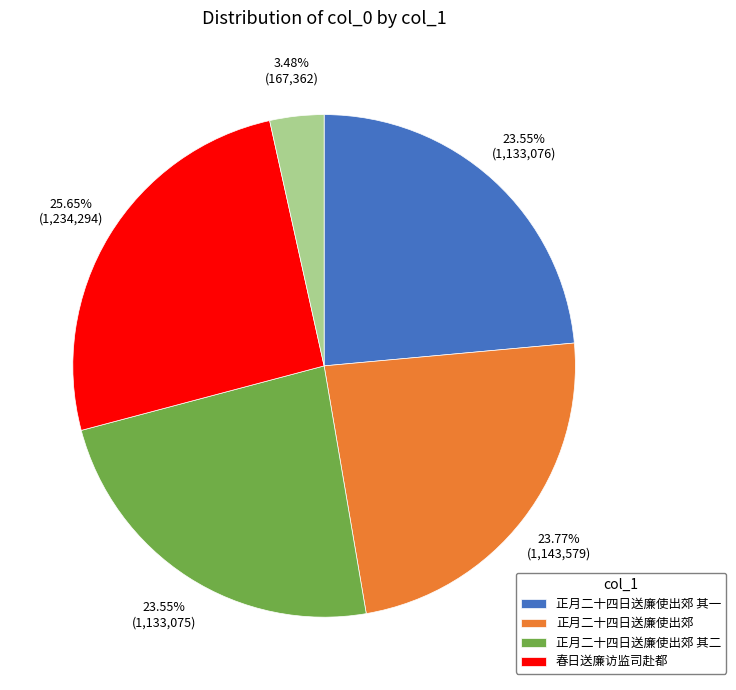

Is there a majority slice in this chart?

No